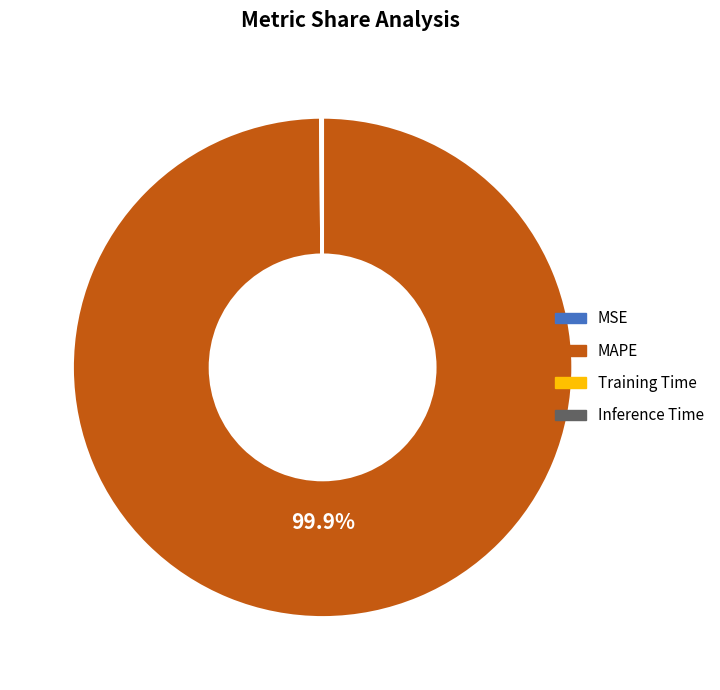

To the nearest percent, what is the average slice percentage?

25%